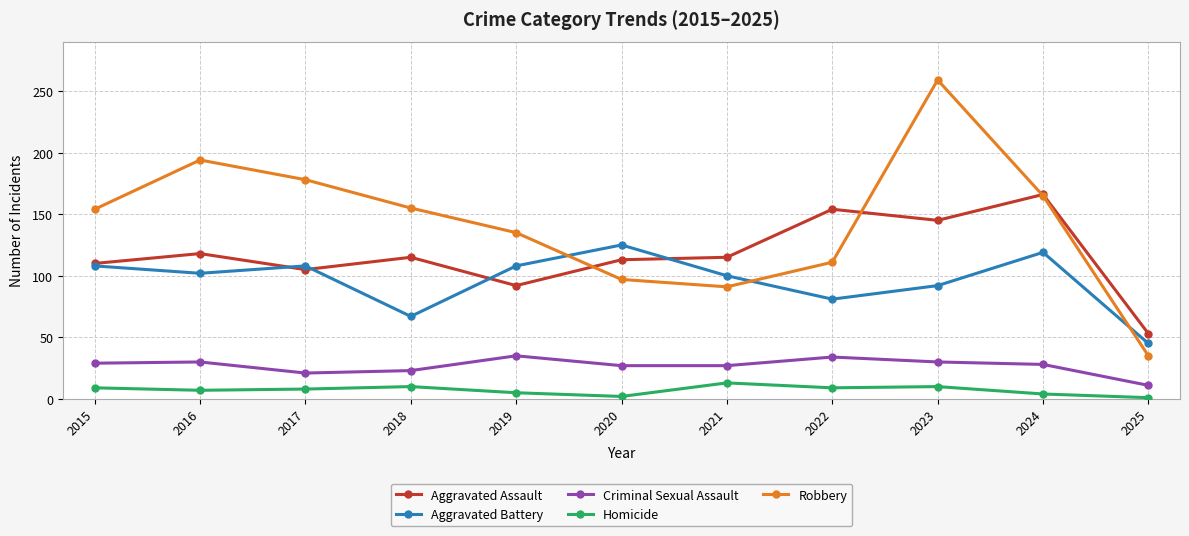

True or false: Aggravated Assault and Homicide cross at least once.

False